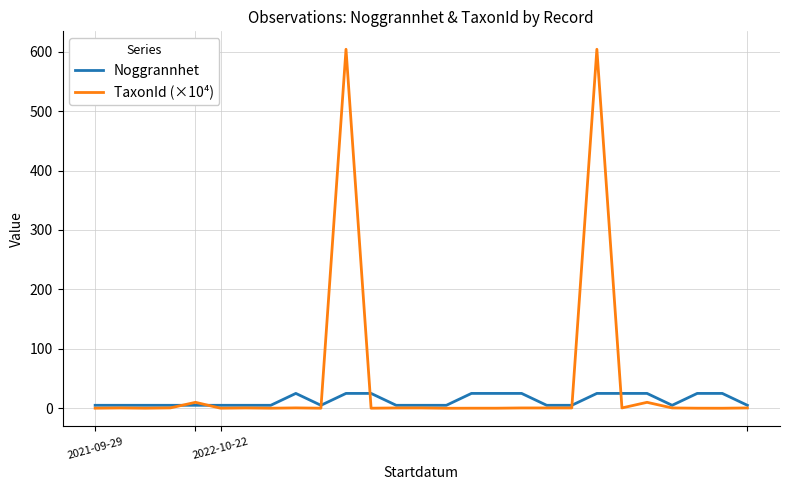

What is the maximum value for Noggrannhet?

25.0